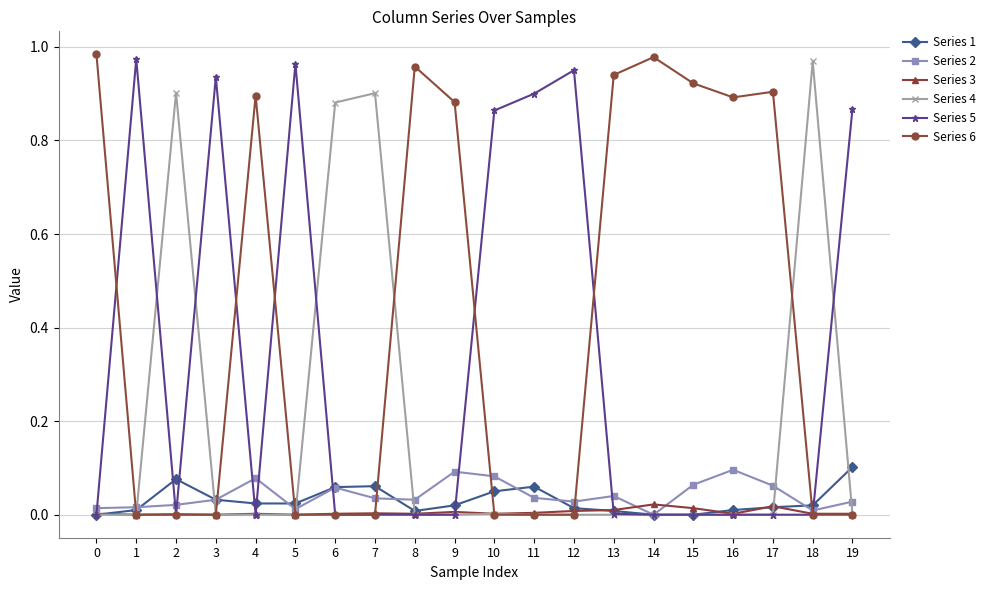

Which series has the largest total across all categories?

Series 6